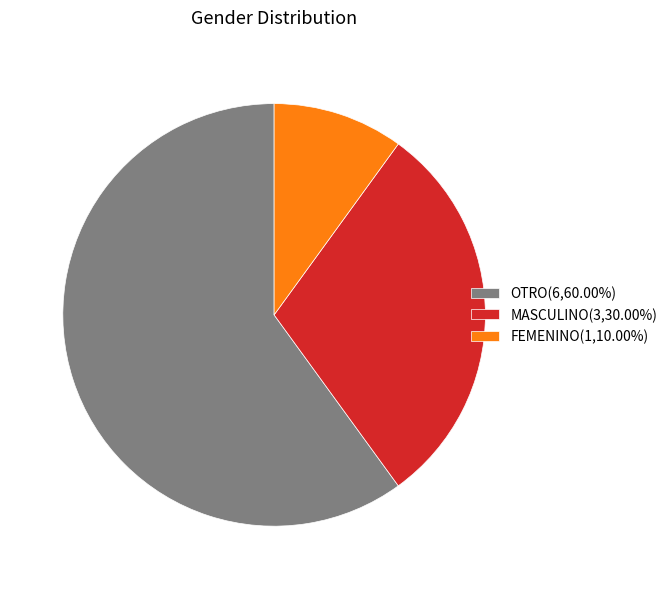

Rank the categories by value from lowest to highest.

FEMENINO, MASCULINO, OTRO